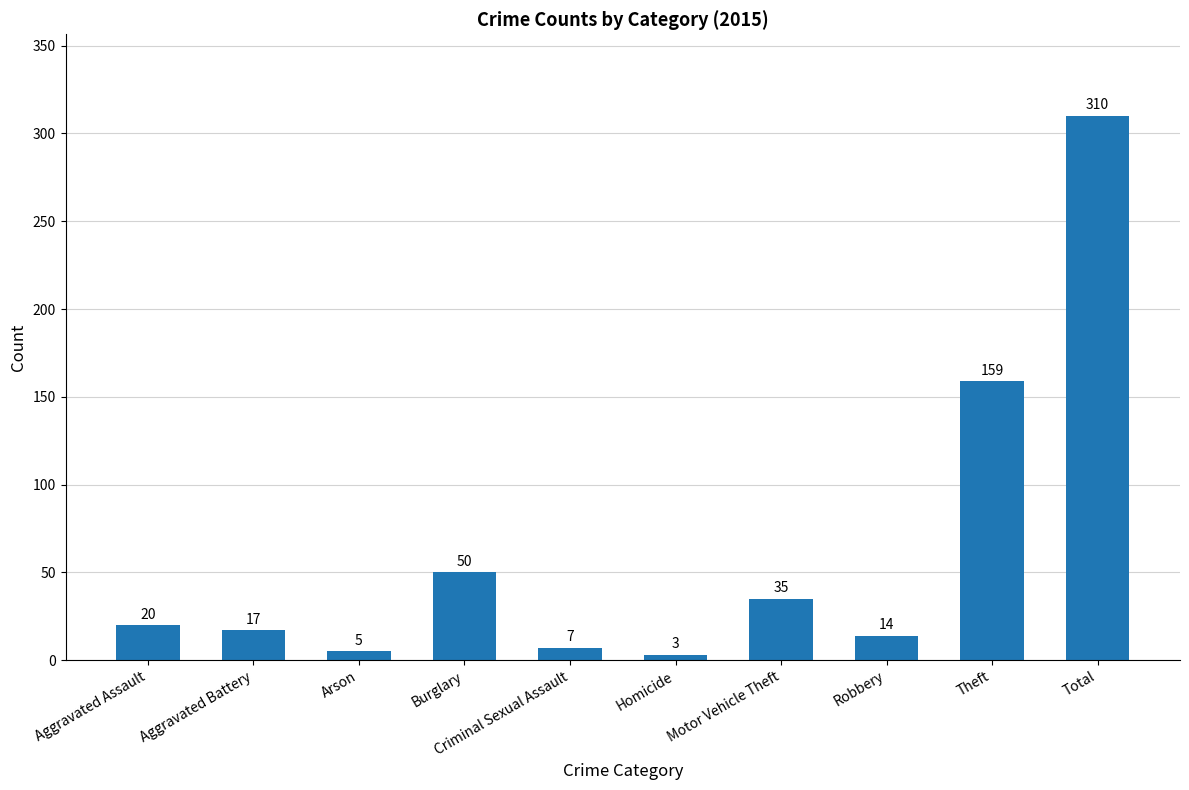

How many values are below 20?

5